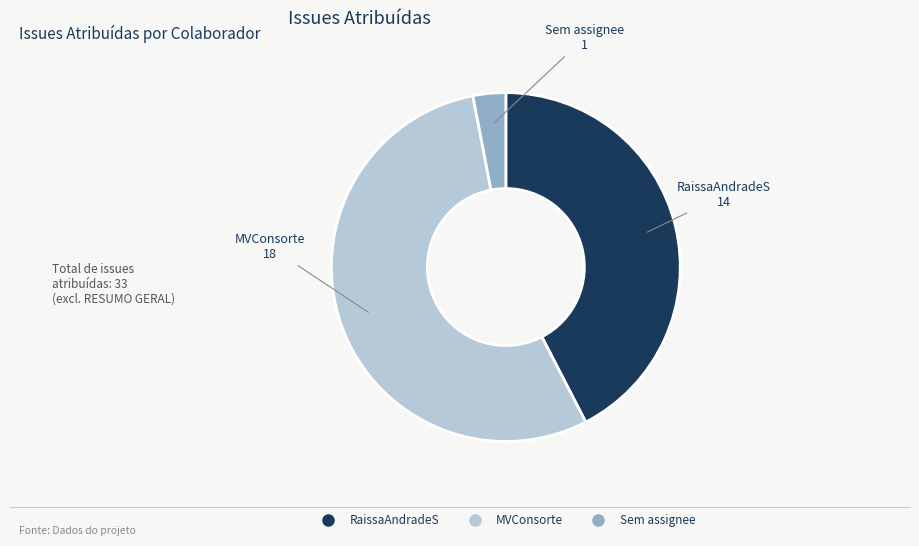

Is there any slice that represents more than half of the pie?

Yes